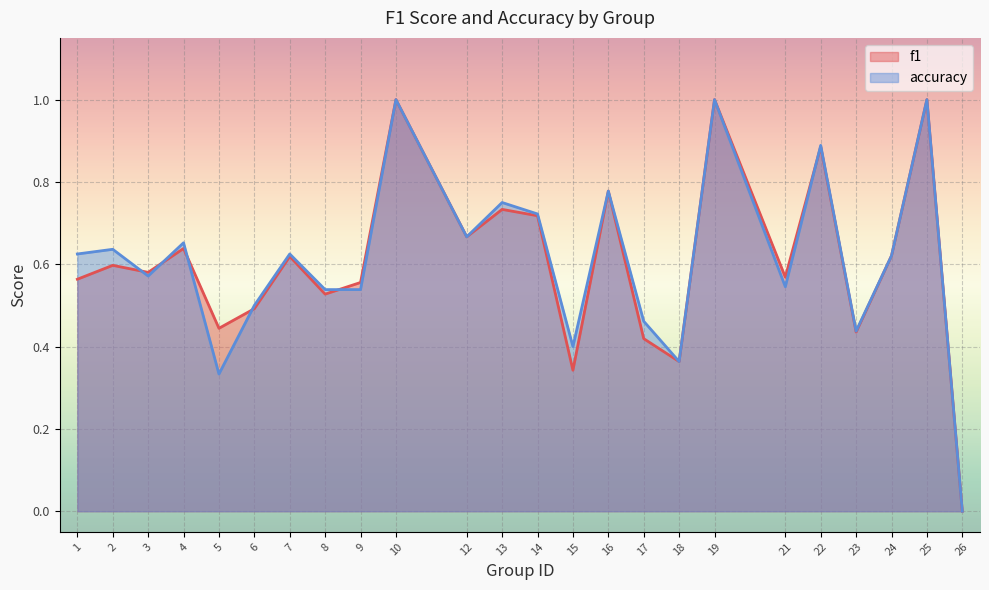

At which category does the chart reach its peak across all series?

10